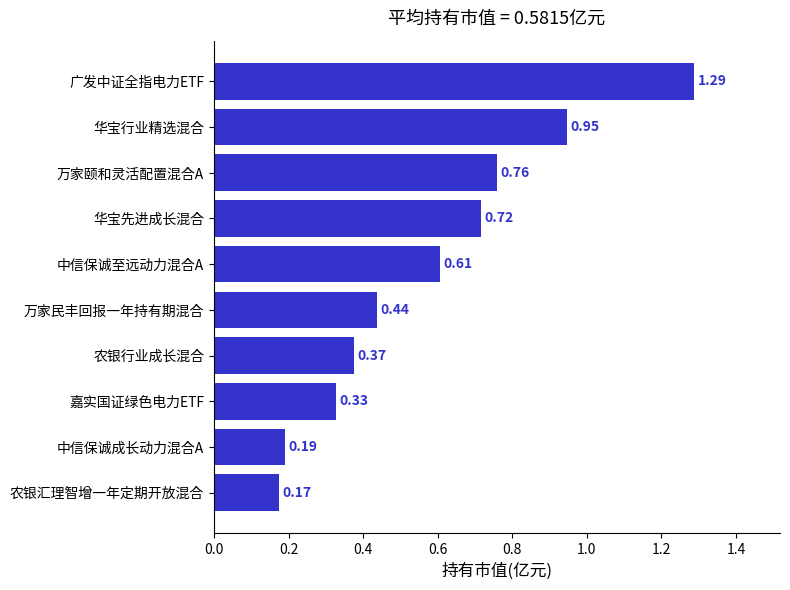

Rank the categories by value from lowest to highest.

农银汇理智增一年定期开放混合, 中信保诚成长动力混合A, 嘉实国证绿色电力ETF, 农银行业成长混合, 万家民丰回报一年持有期混合, 中信保诚至远动力混合A, 华宝先进成长混合, 万家颐和灵活配置混合A, 华宝行业精选混合, 广发中证全指电力ETF